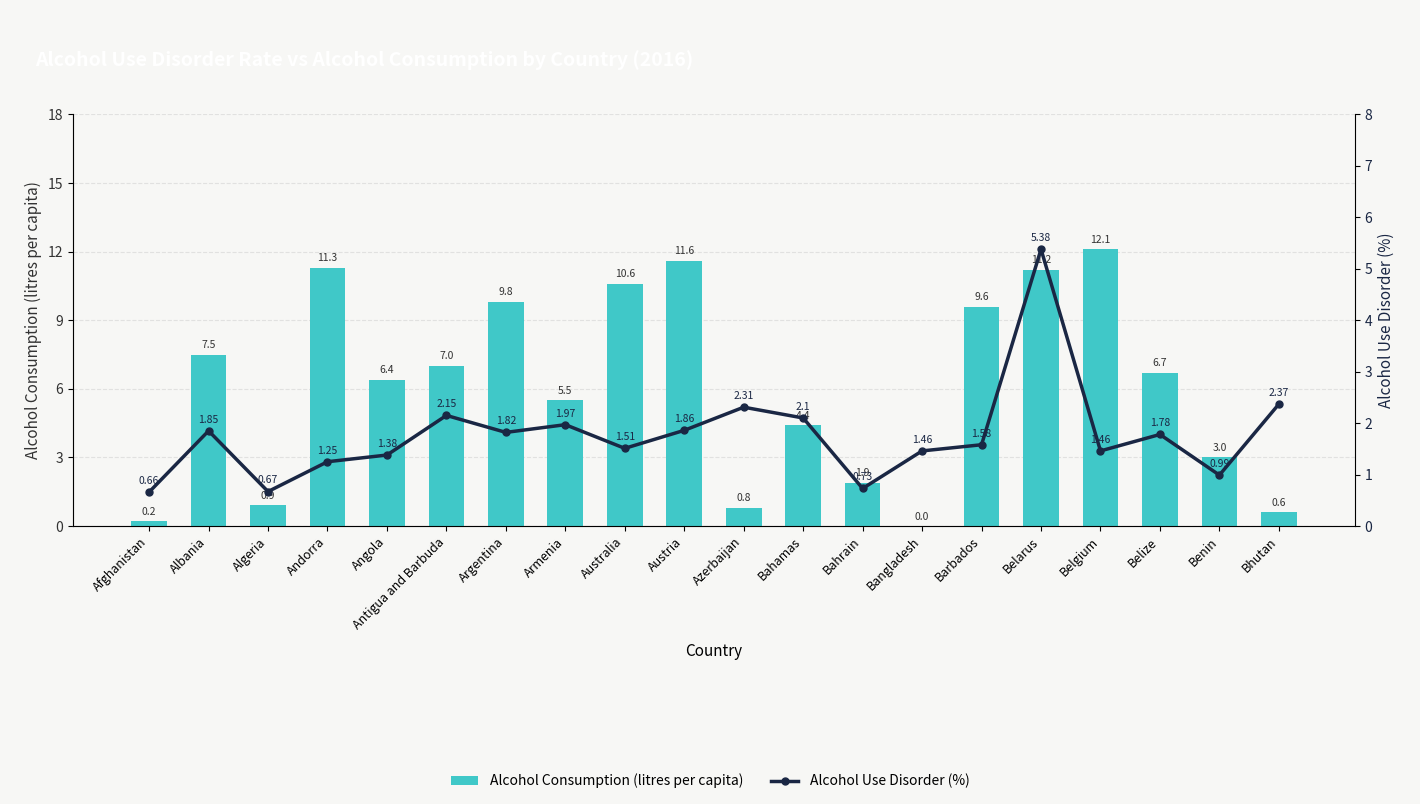

What is the label of the 9th bar from the left?

Australia